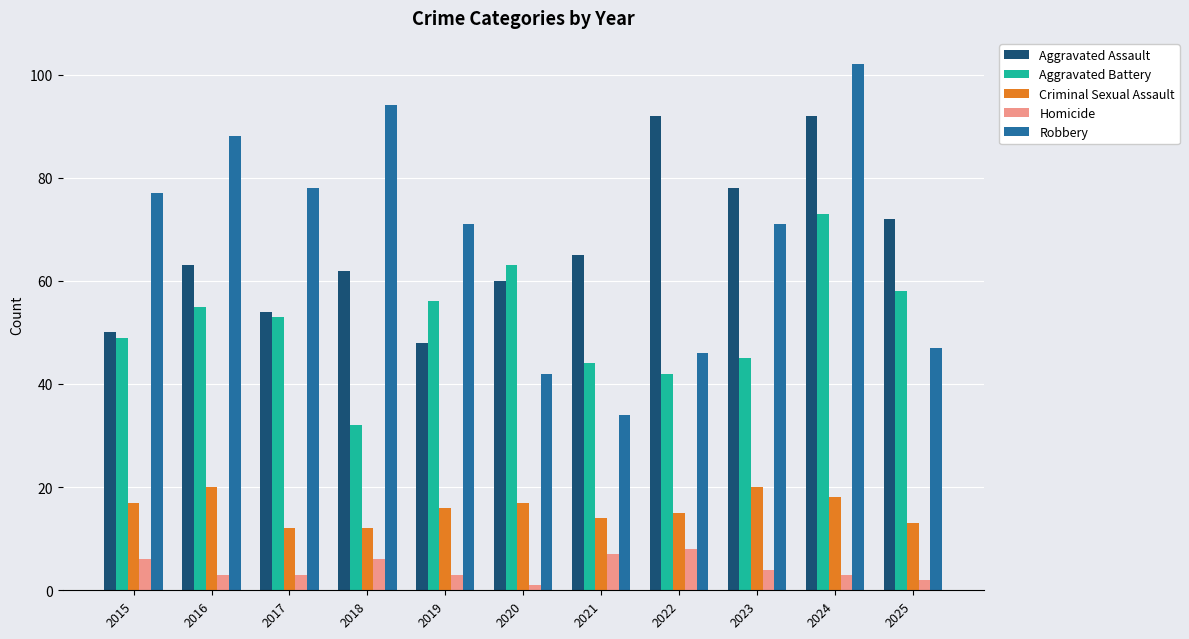

The Robbery series shows 23 at 2020. True or false?

False